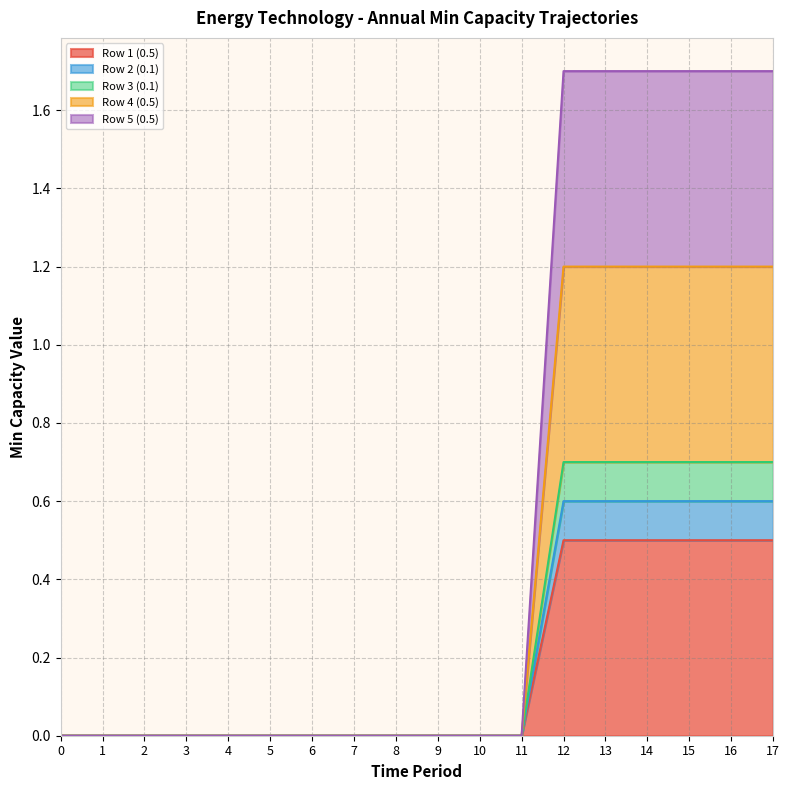

Rank the series by their maximum value, from lowest to highest.

Row 2 (0.1), Row 3 (0.1), Row 4 (0.5), Row 5 (0.5), Row 1 (0.5)